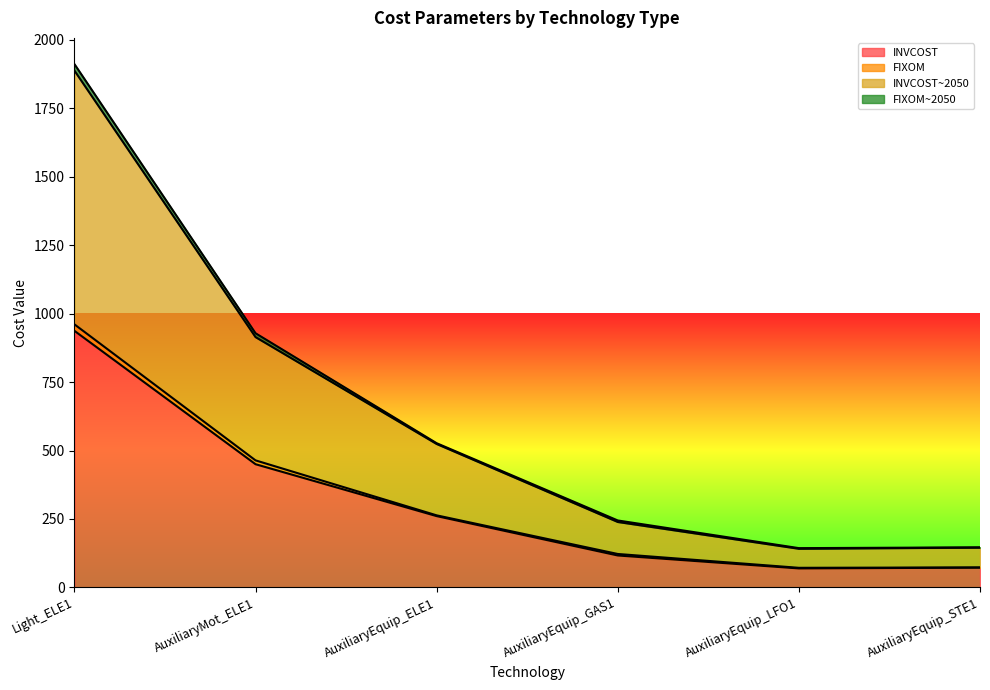

What is the label of the 3rd point from the right?

AuxiliaryEquip_GAS1